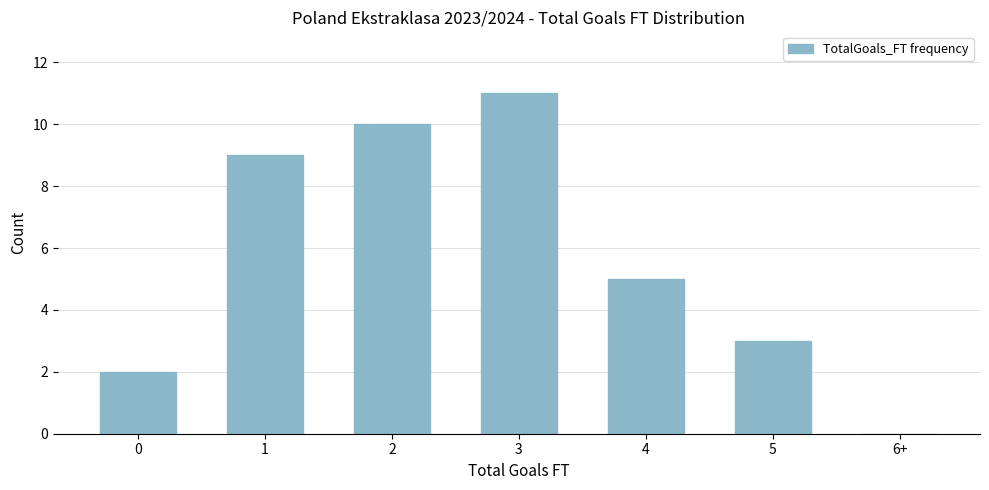

Reading left to right, what are all the values shown in this chart?

0=2	1=9	2=10	3=11	4=5	5=3	6+=0